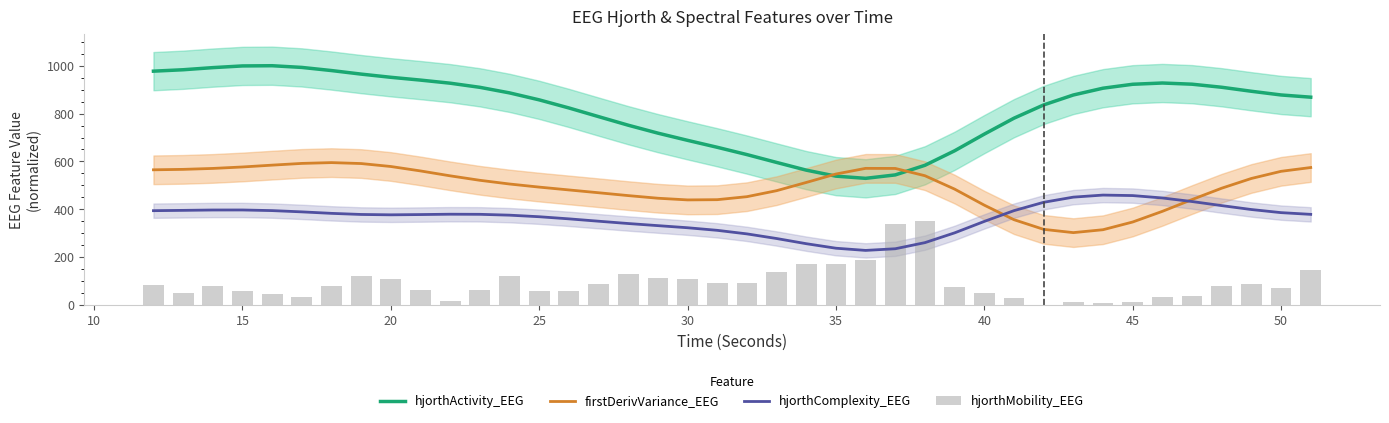

True or false: hjorthComplexity_EEG and hjorthActivity_EEG intersect in this chart.

False